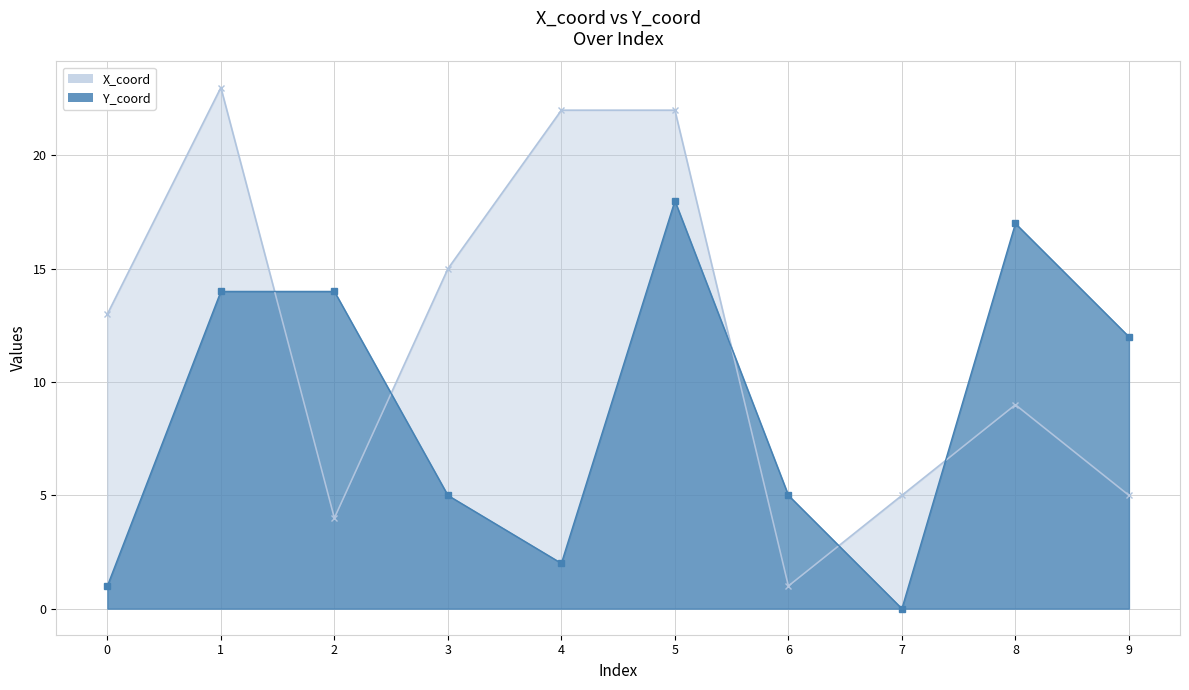

True or false: Y_coord and X_coord cross at least once.

True